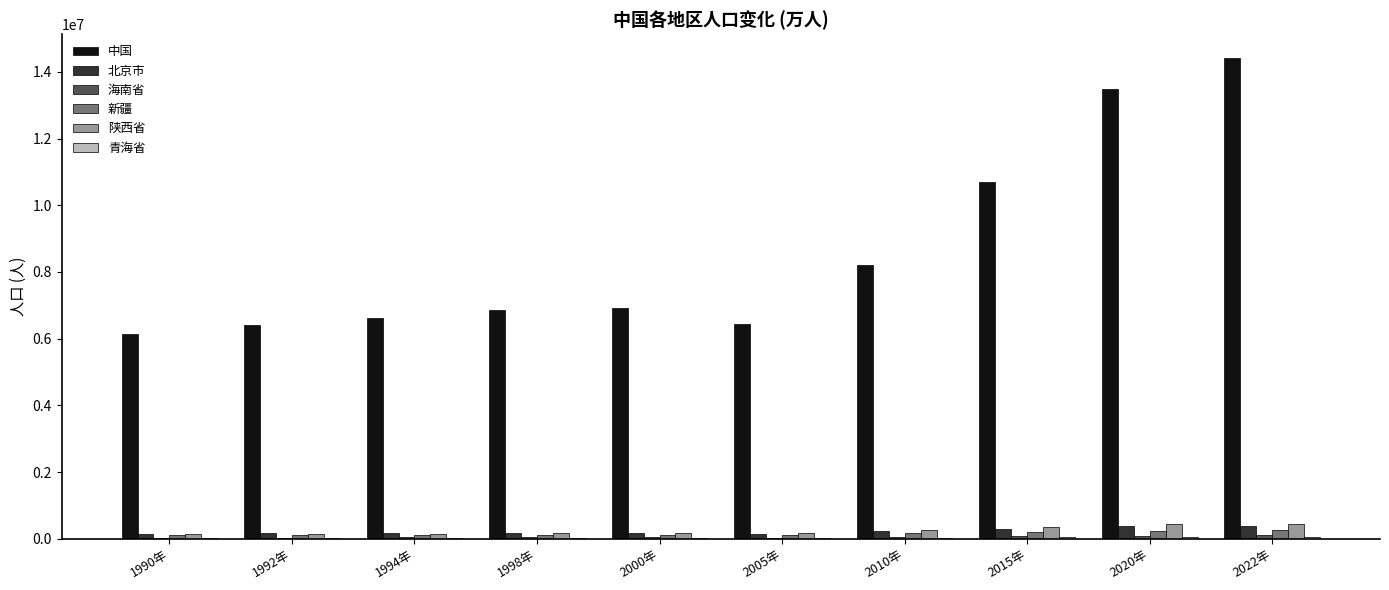

The value of 中国 at 1998年 is 6863315. True or false?

True